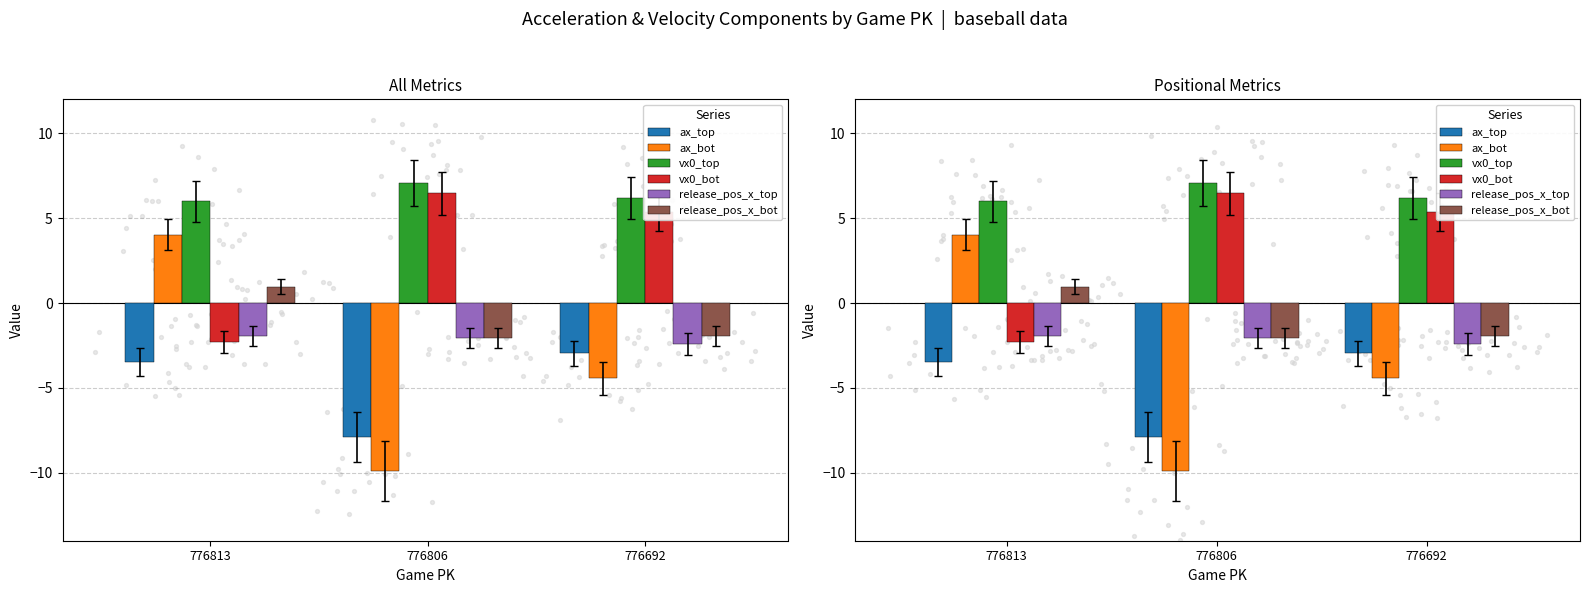

Which series contains the highest Y value?

vx0_top